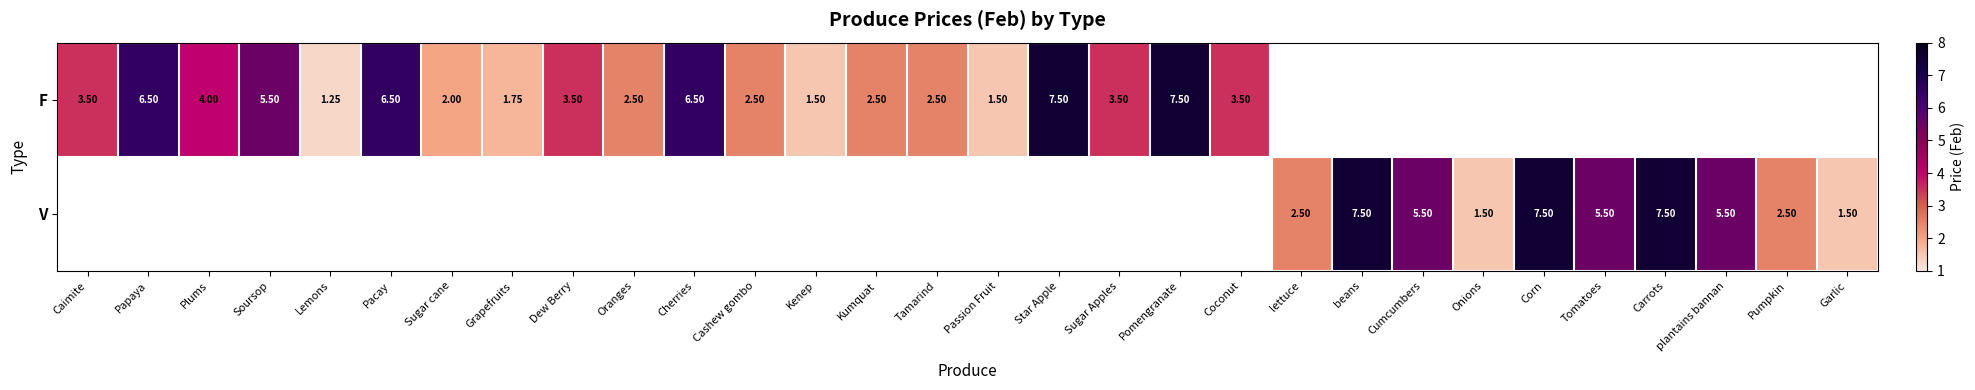

The F series shows 2.5 at Tamarind. True or false?

True